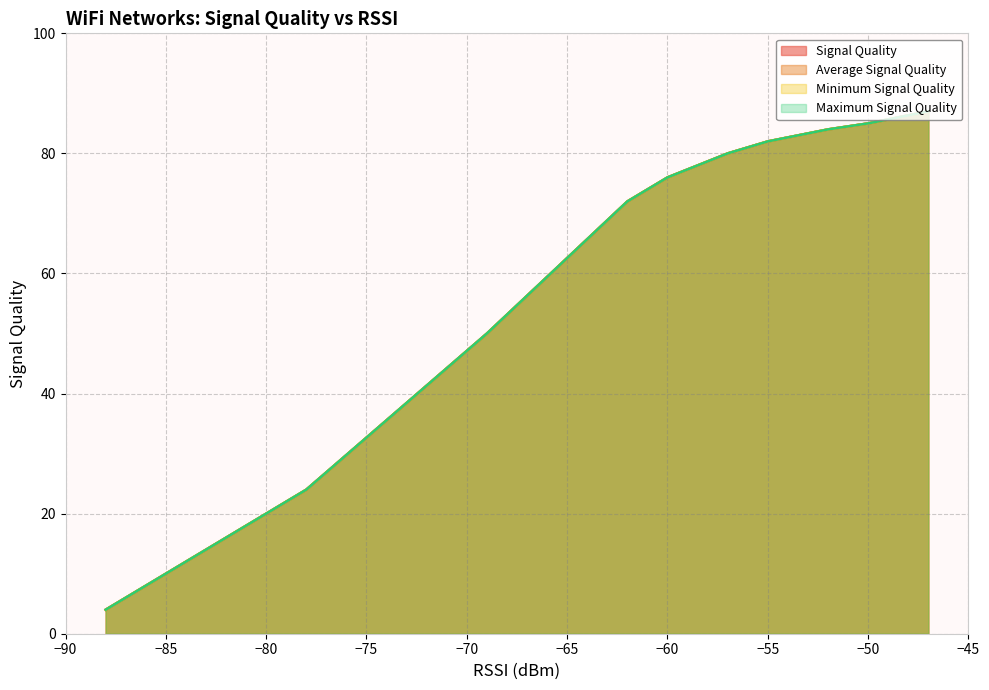

What is the maximum value for Average Signal Quality?

87